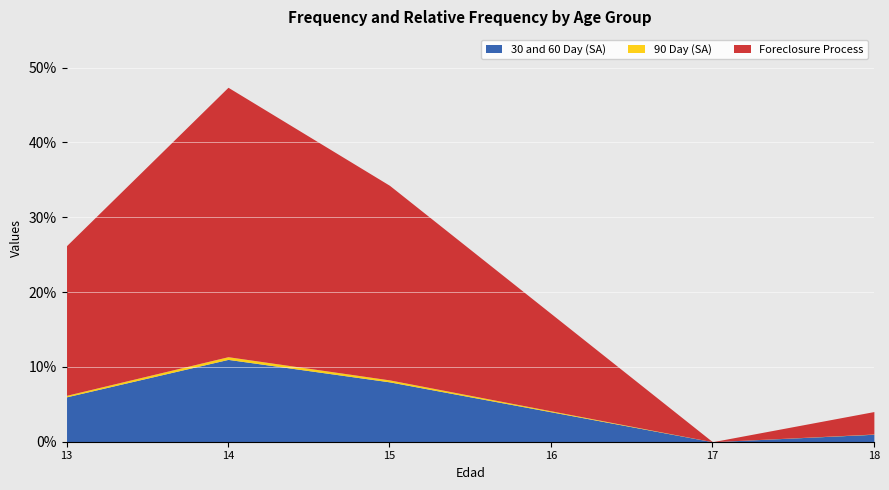

At which category is the sum across all series the highest?

14